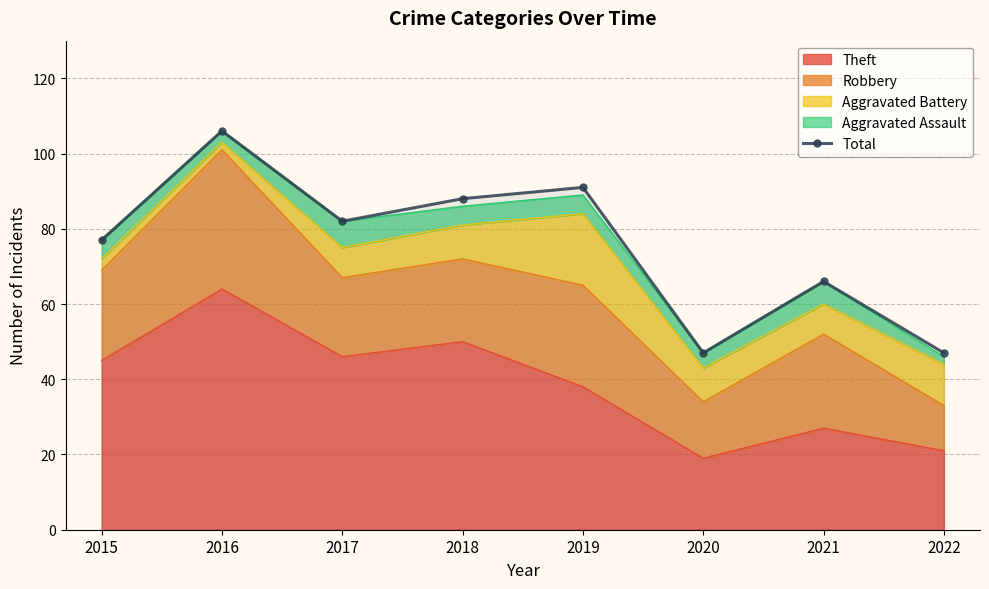

Which has a higher value, 2015 or 2019?

2019